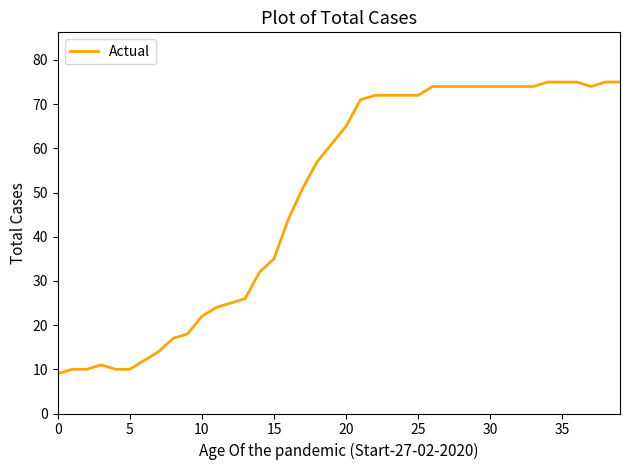

What is the greatest value displayed?

75